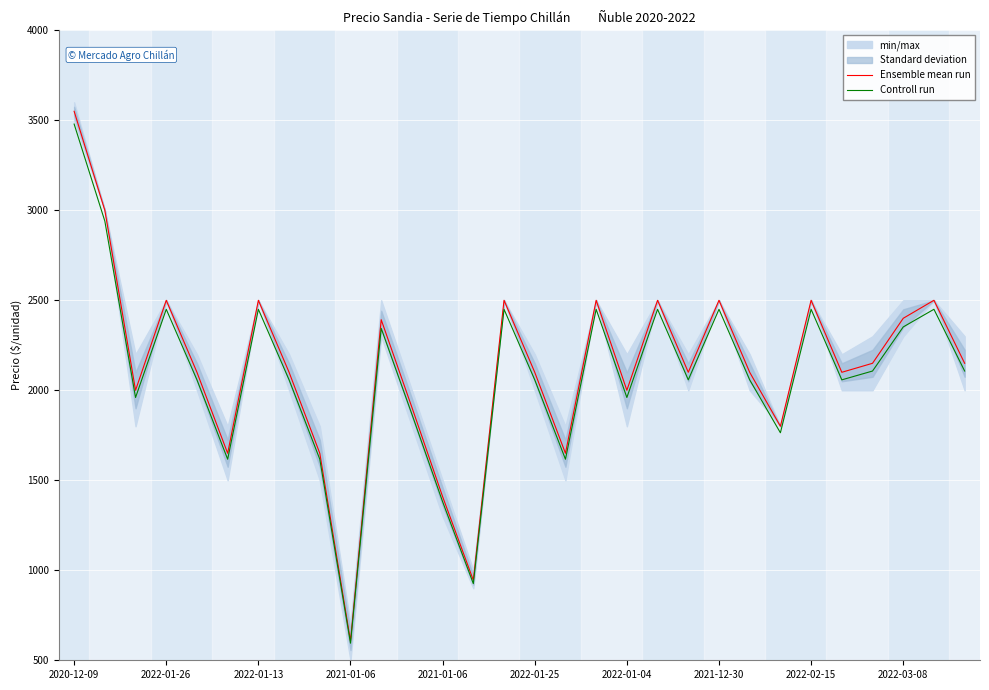

At which label does Controll run first exceed 2058?

2020-12-09